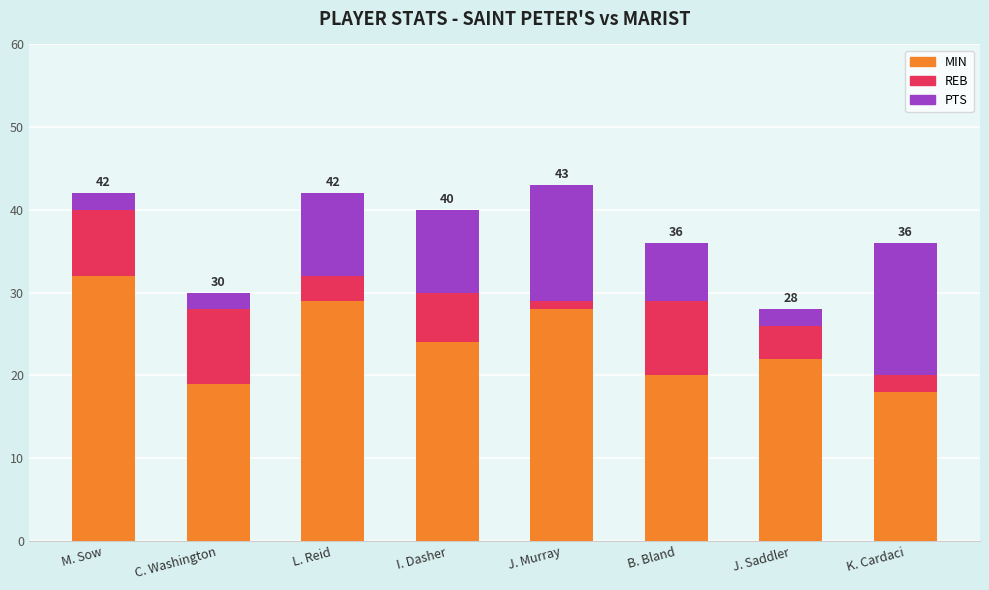

Is it true that MIN equals 20 at B. Bland?

True